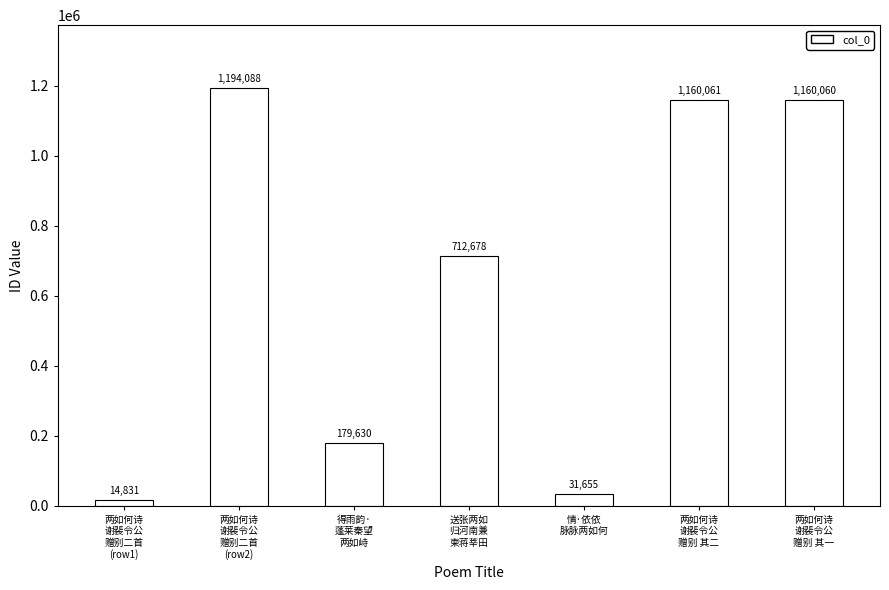

Where is the data nearest to the value 604459?

送张两如
归河南兼
柬蒋莘田